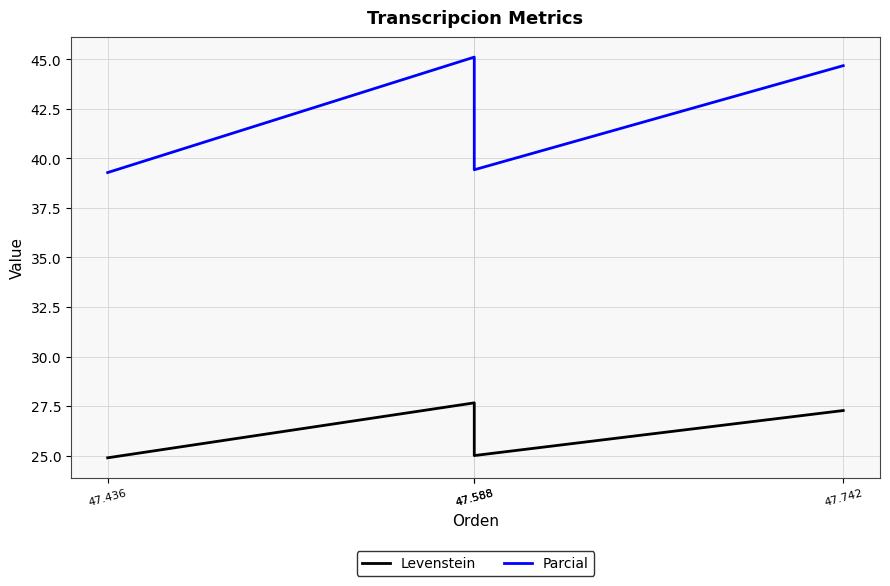

True or false: Levenstein and Parcial intersect in this chart.

False